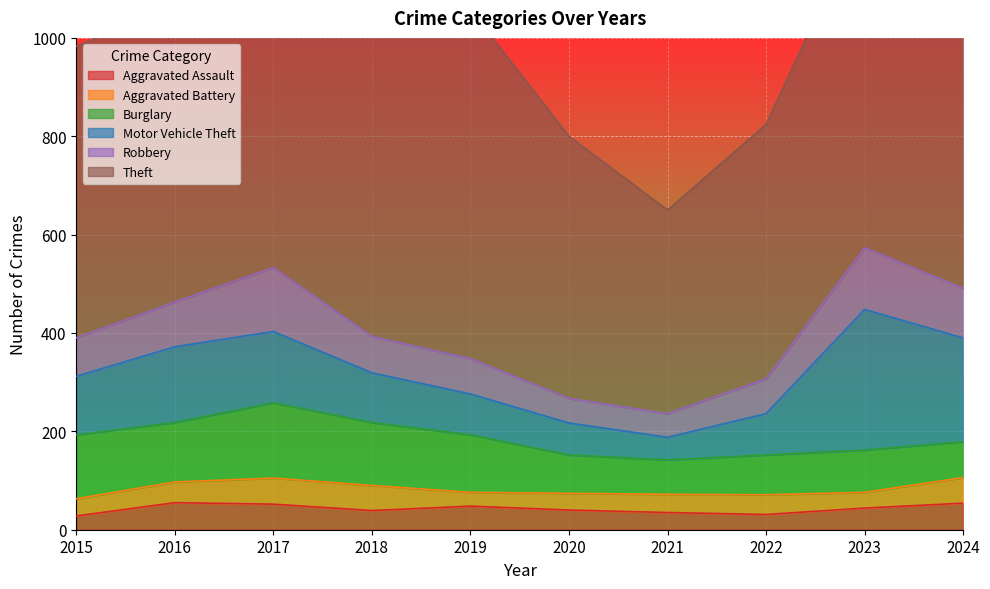

Which has a higher value, 2021 or 2015?

2021